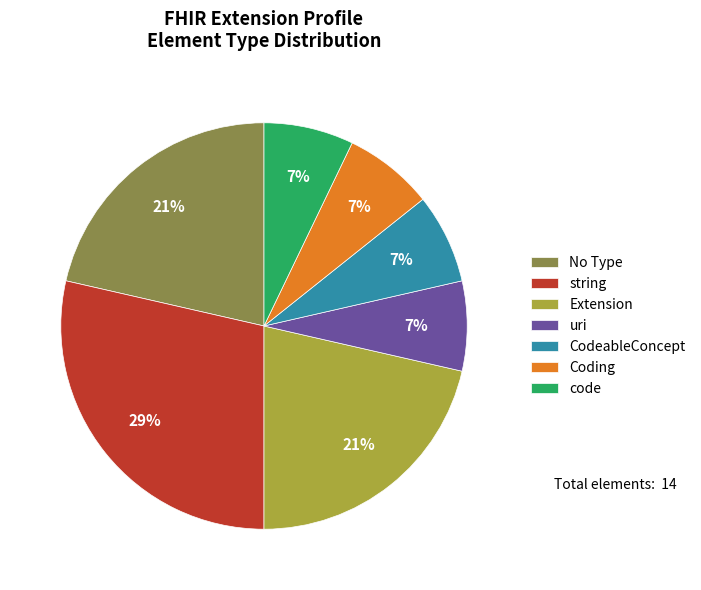

The string slice represents 35% of the pie. True or false?

False